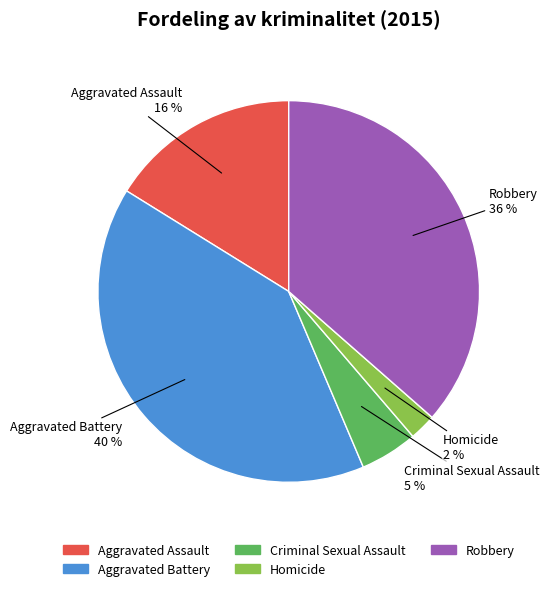

The Criminal Sexual Assault slice represents 5% of the pie. True or false?

True